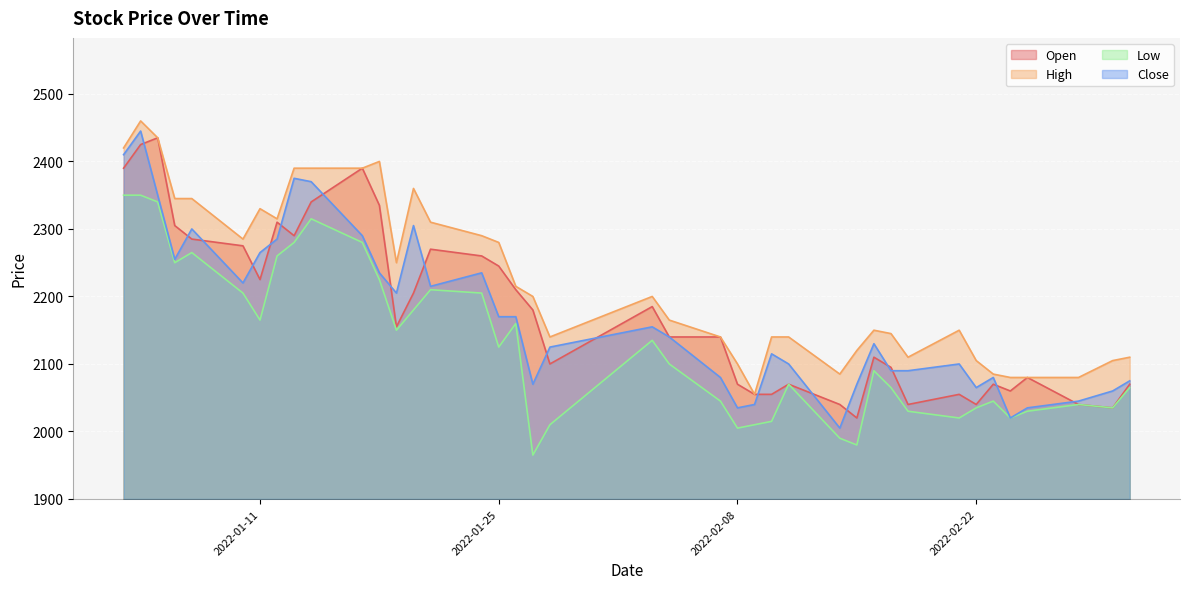

Does the chart display data point markers on the line(s)?

No